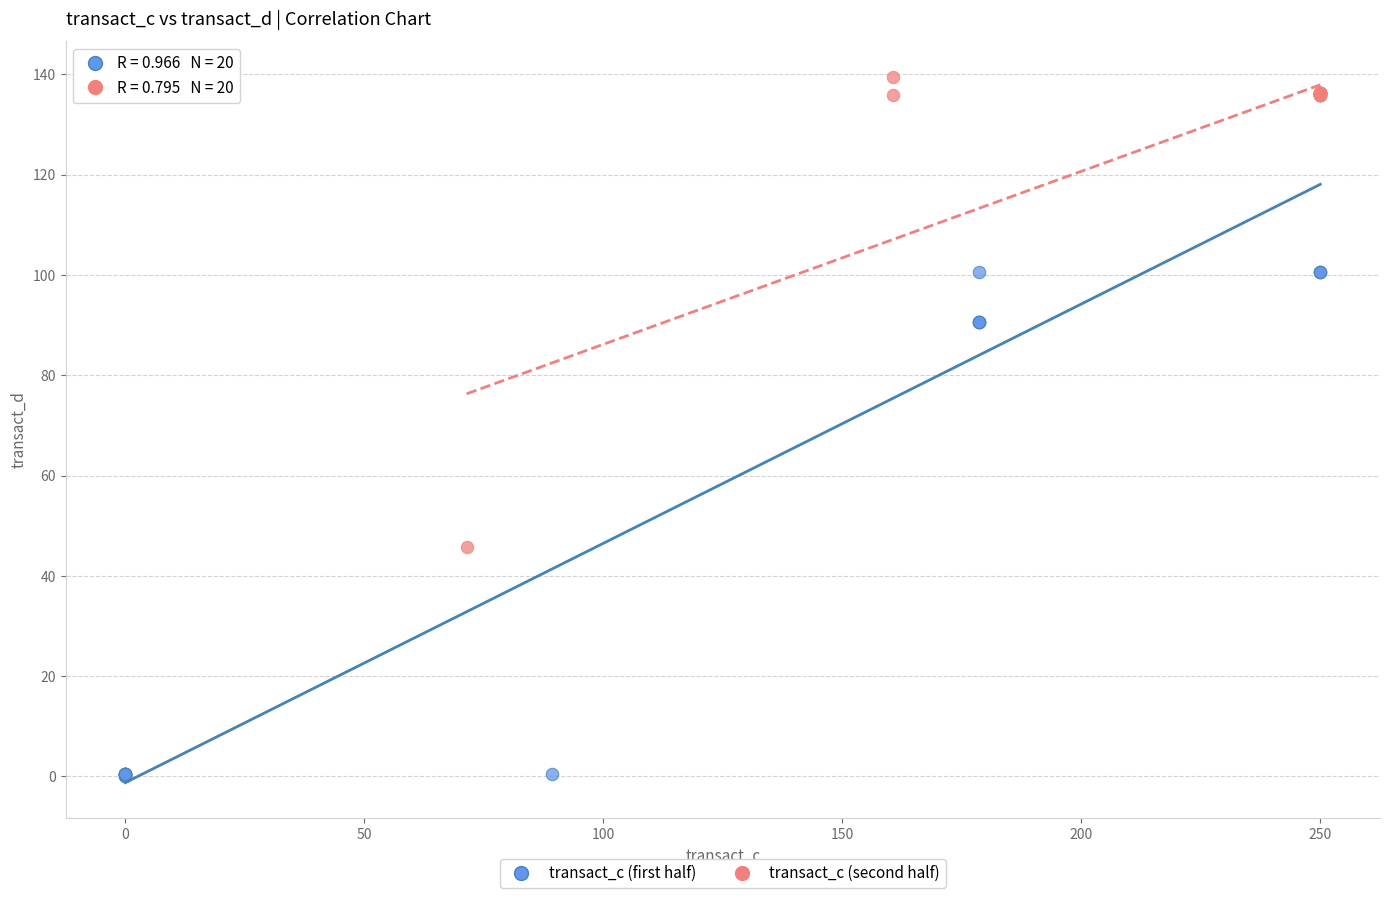

What are all the series names shown in the legend?

transact_c (first half), transact_c (second half)